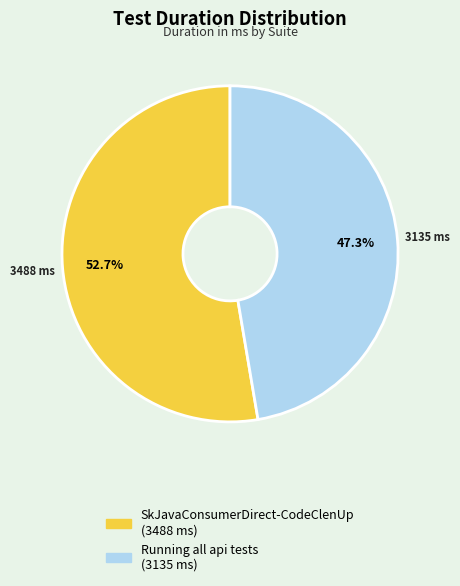

To the nearest percent, what percentage of the pie is Running all api tests?

47%